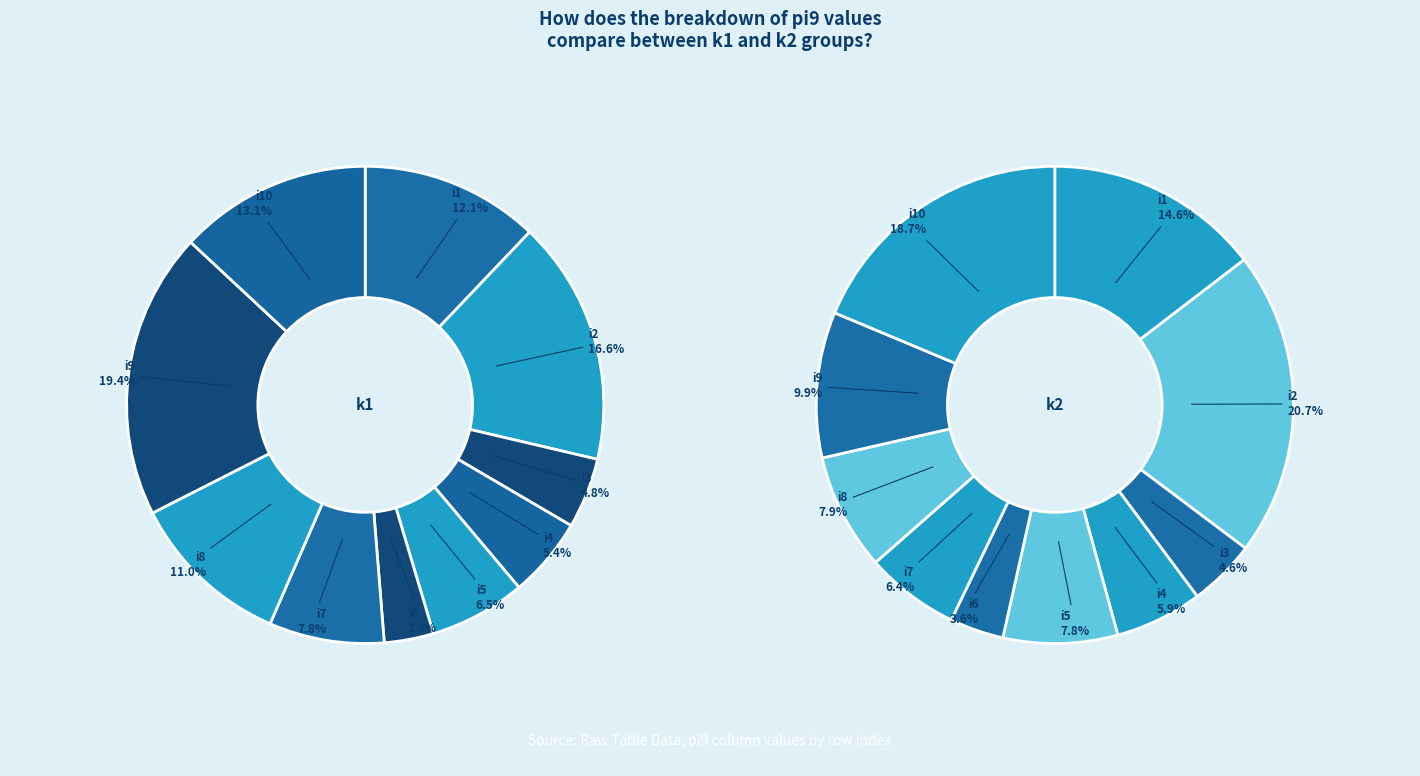

How many segments does this pie chart have?

10